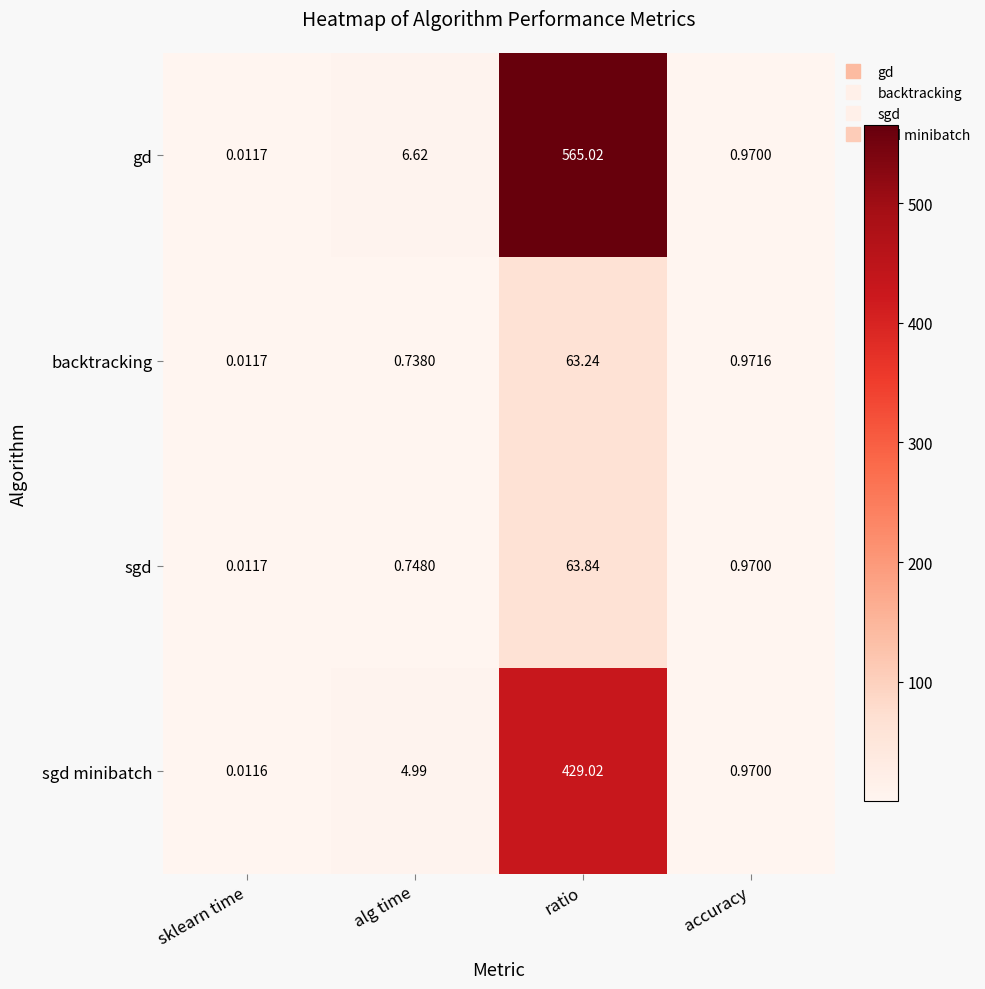

Which series changed the most between sklearn time and alg time?

gd